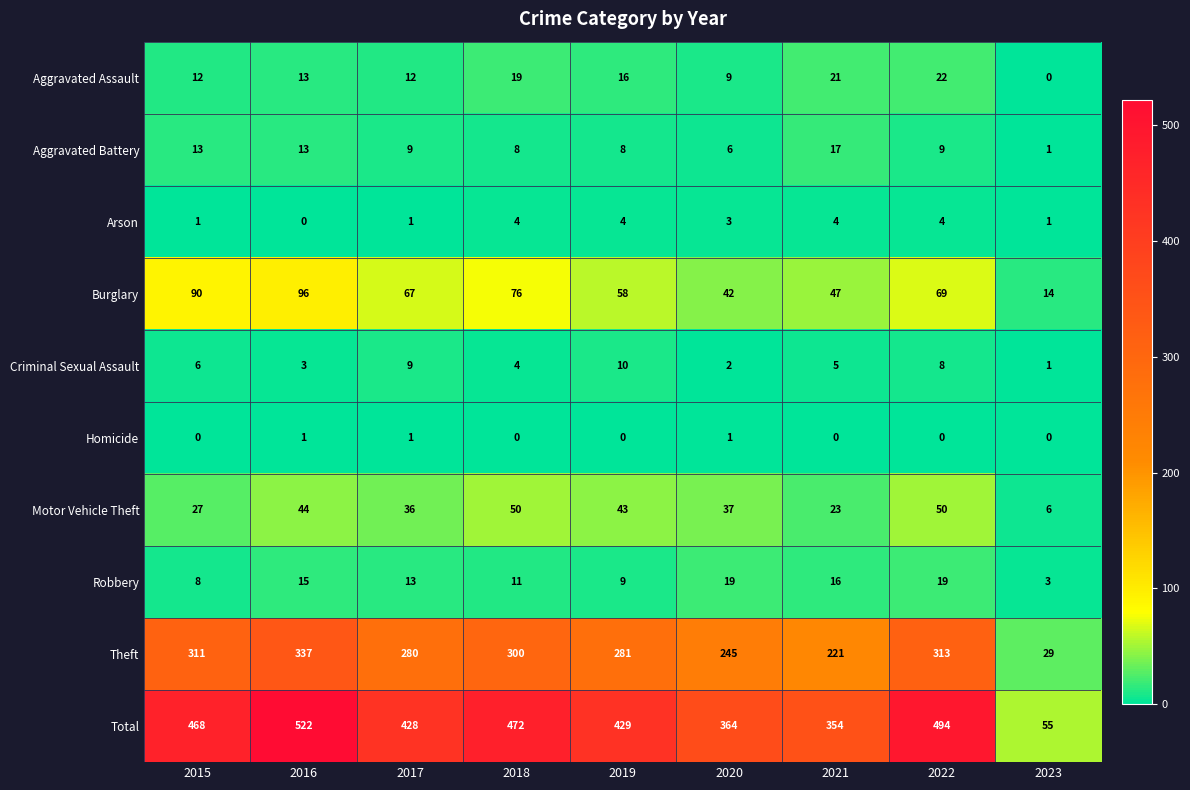

The Aggravated Battery series shows 26 at 2021. True or false?

False